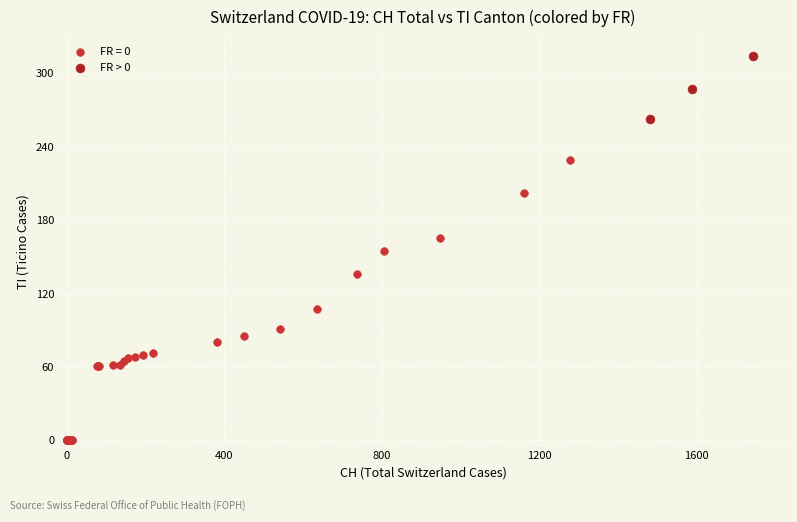

Which series contains the highest Y value?

FR > 0